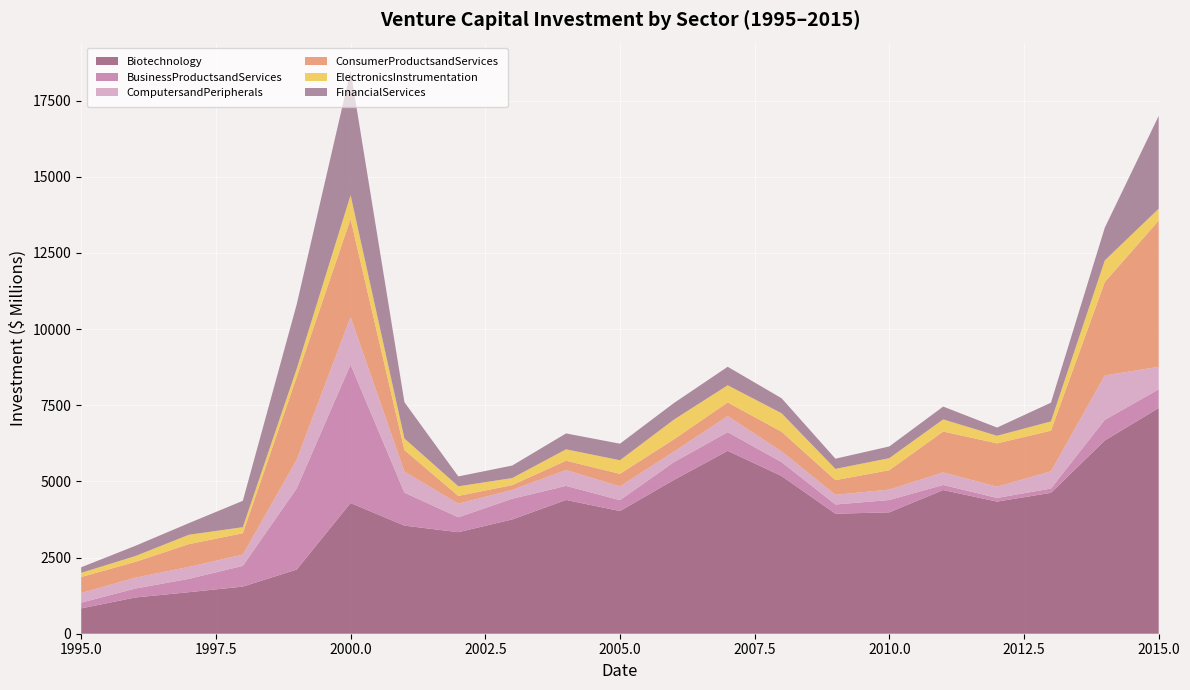

Reading left to right, what are all the values shown in this chart?

Biotechnology: 831.4	1188.5	1363.9	1547.1	2106.5	4290.3	3548.2	3332.8	3751.2	4390.8	4026.9	5046.2	6002.9	5176.3	3939.9	3983.9	4716.2	4336.9	4624.1	6343.8	7408.2
BusinessProductsandServices: 188.3	292.5	437.1	680.5	2661.5	4543.3	1082.1	488.9	678.6	460.6	356.7	583.2	613.0	455.8	301.6	404.3	166.2	119.9	141.0	675.8	612.9
ComputersandPeripherals: 314.7	357.8	393.8	369.8	943.2	1559.6	690.4	446.7	290.9	520.8	450.5	345.3	527.8	353.5	316.7	343.2	411.9	368.1	565.0	1458.0	737.5
ConsumerProductsandServices: 526.7	516.7	746.9	700.6	2712.8	3219.2	706.4	255.4	156.5	306.0	413.5	403.7	447.6	644.8	482.9	635.8	1342.9	1422.7	1334.2	3066.7	4800.1
ElectronicsInstrumentation: 137.1	190.7	306.8	198.5	271.5	781.2	379.8	314.5	231.6	374.0	445.3	646.1	563.1	606.4	368.4	395.2	397.6	248.8	303.6	709.4	391.7
FinancialServices: 183.5	335.2	382.4	866.4	2114.6	4083.3	1191.9	325.2	410.7	522.5	544.1	545.3	607.9	492.7	335.6	384.7	420.7	270.4	615.6	1075.6	3045.1